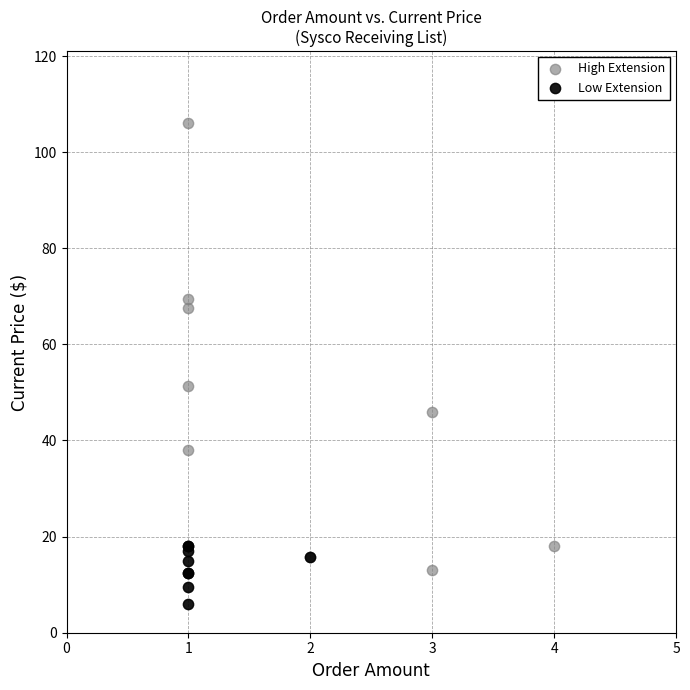

Which series has the largest Y range (max minus min)?

High Extension